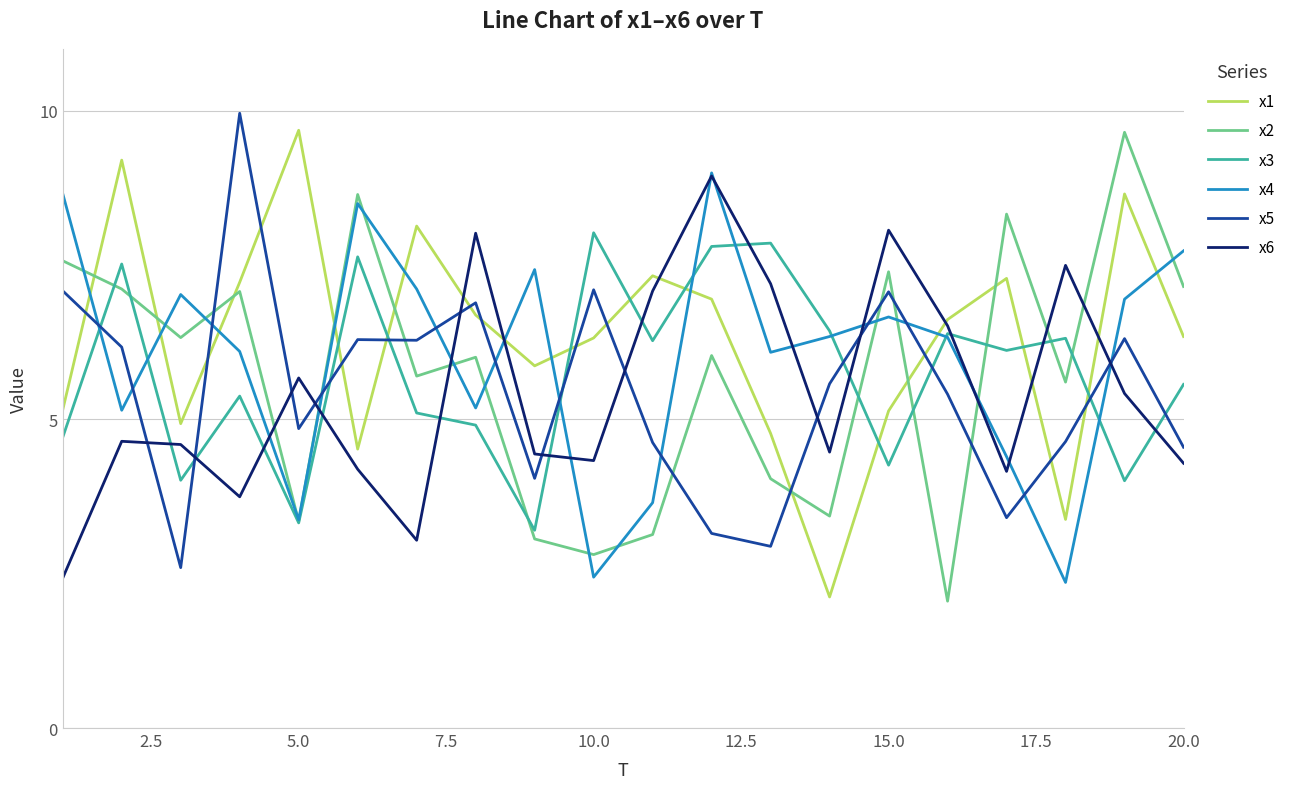

After their last crossing, which series has the higher values: x1 or x2?

x2